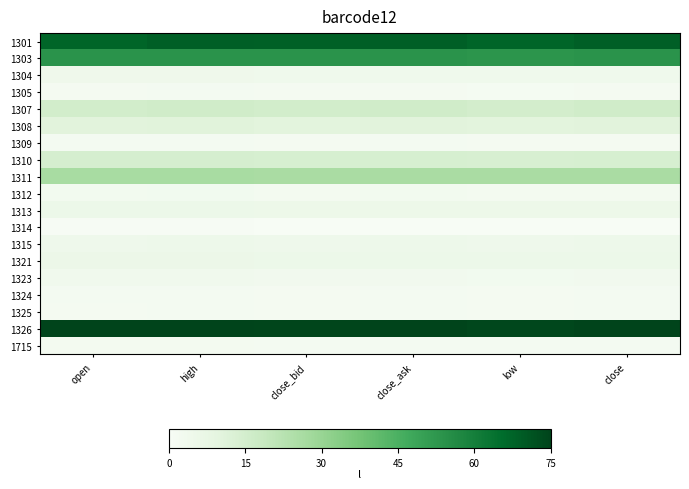

At which category is the sum across all series the highest?

high